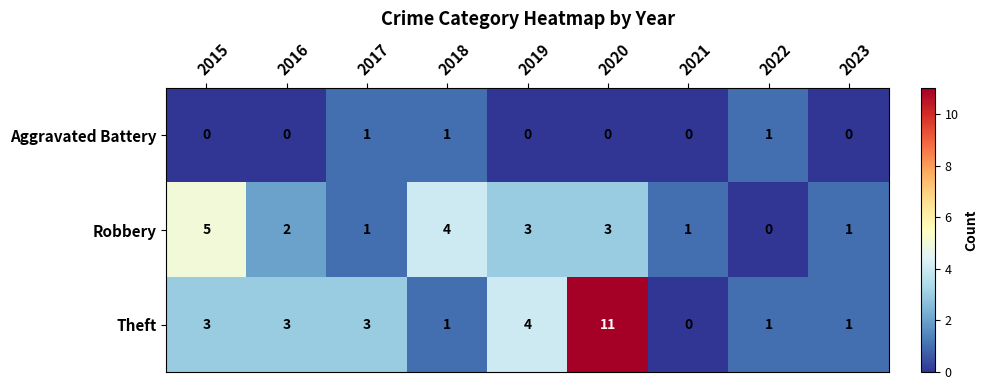

What is the sum of all Theft values?

27